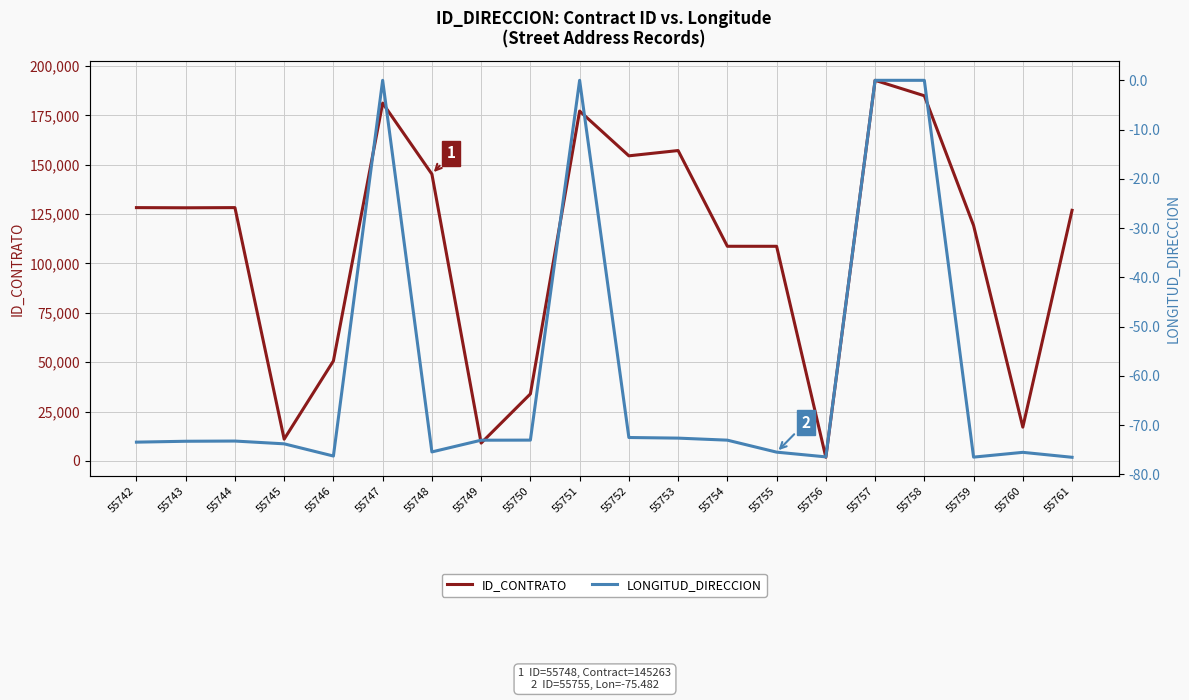

What is the minimum value shown in the chart?

-76.5